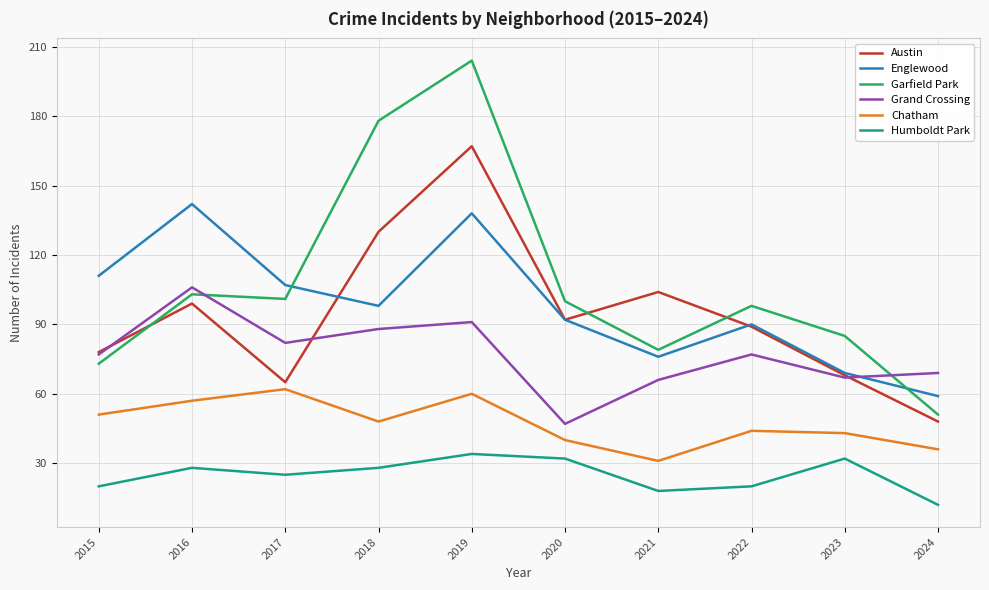

Reading left to right, what are all the values shown in this chart?

Austin: 78	99	65	130	167	92	104	89	68	48
Englewood: 111	142	107	98	138	92	76	90	69	59
Garfield Park: 73	103	101	178	204	100	79	98	85	51
Grand Crossing: 77	106	82	88	91	47	66	77	67	69
Chatham: 51	57	62	48	60	40	31	44	43	36
Humboldt Park: 20	28	25	28	34	32	18	20	32	12